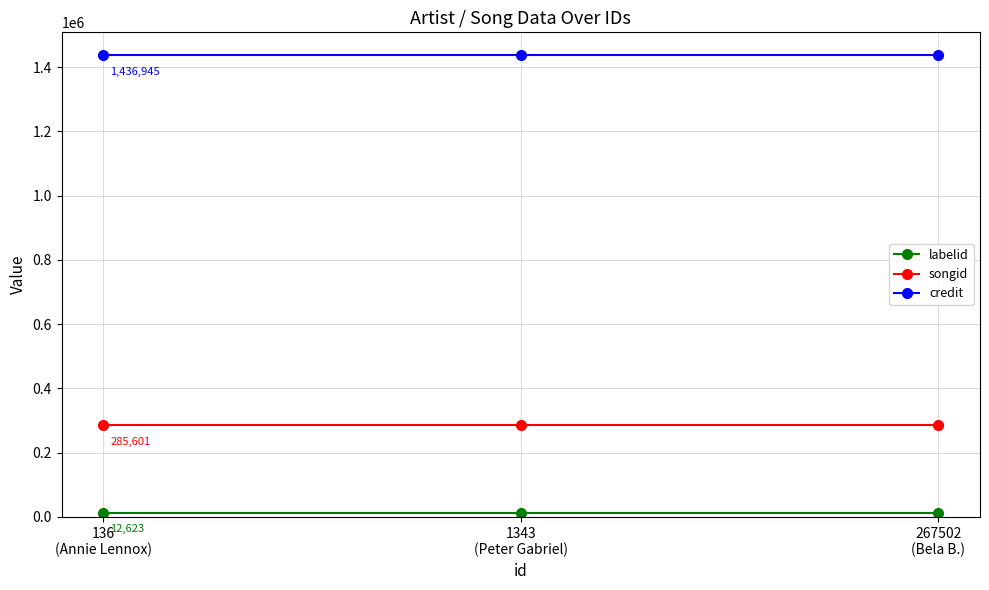

What is the label of the 1st point from the left?

136
(Annie Lennox)